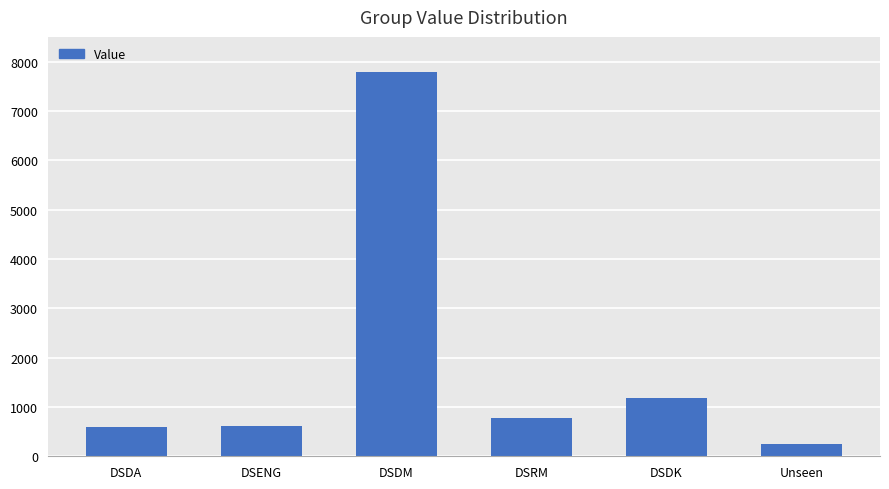

What is the smallest value displayed?

253